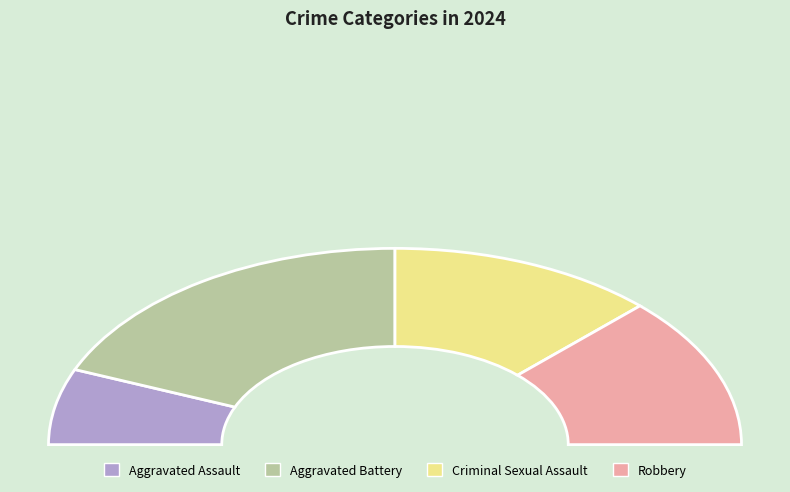

Which category has the smallest portion of the pie?

Aggravated Assault